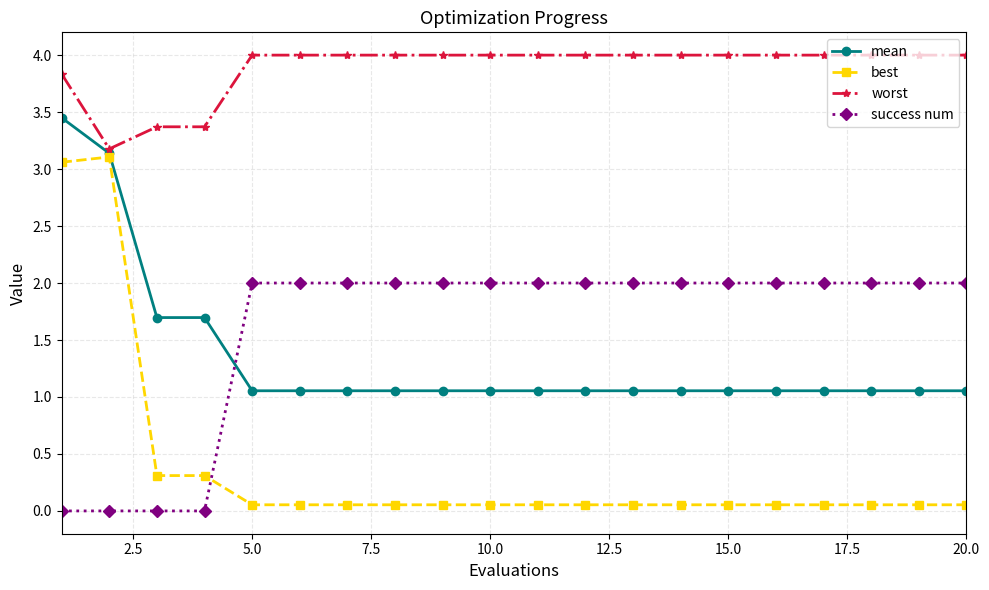

Rank the series by their maximum value, from highest to lowest.

worst, mean, best, success num